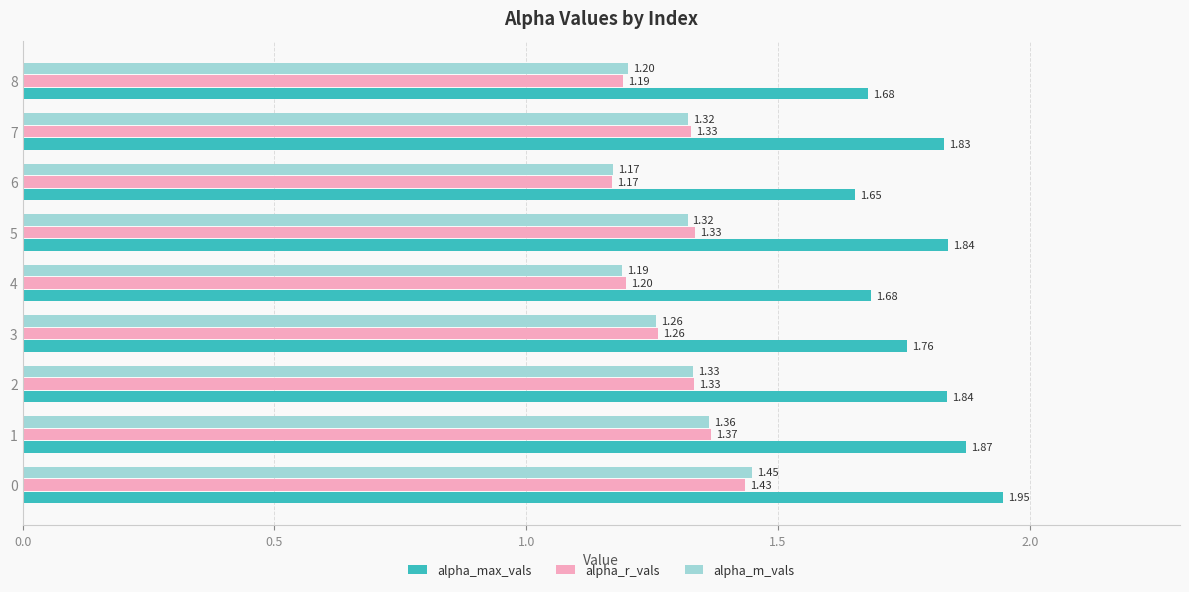

Which series has the widest spread of values?

alpha_max_vals